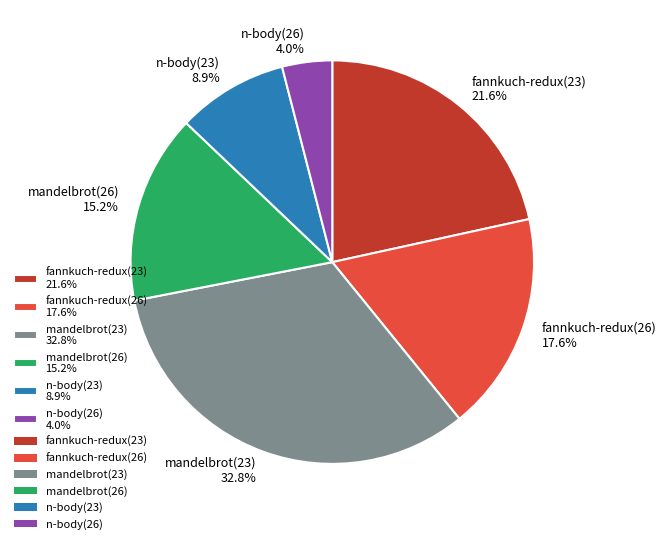

To the nearest percent, what percentage of the pie is n-body(26)?

4%